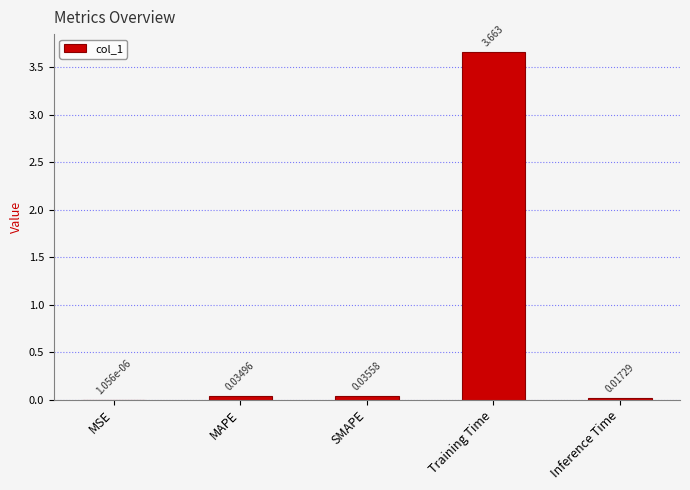

At which category does the chart reach its peak across all series?

Training Time